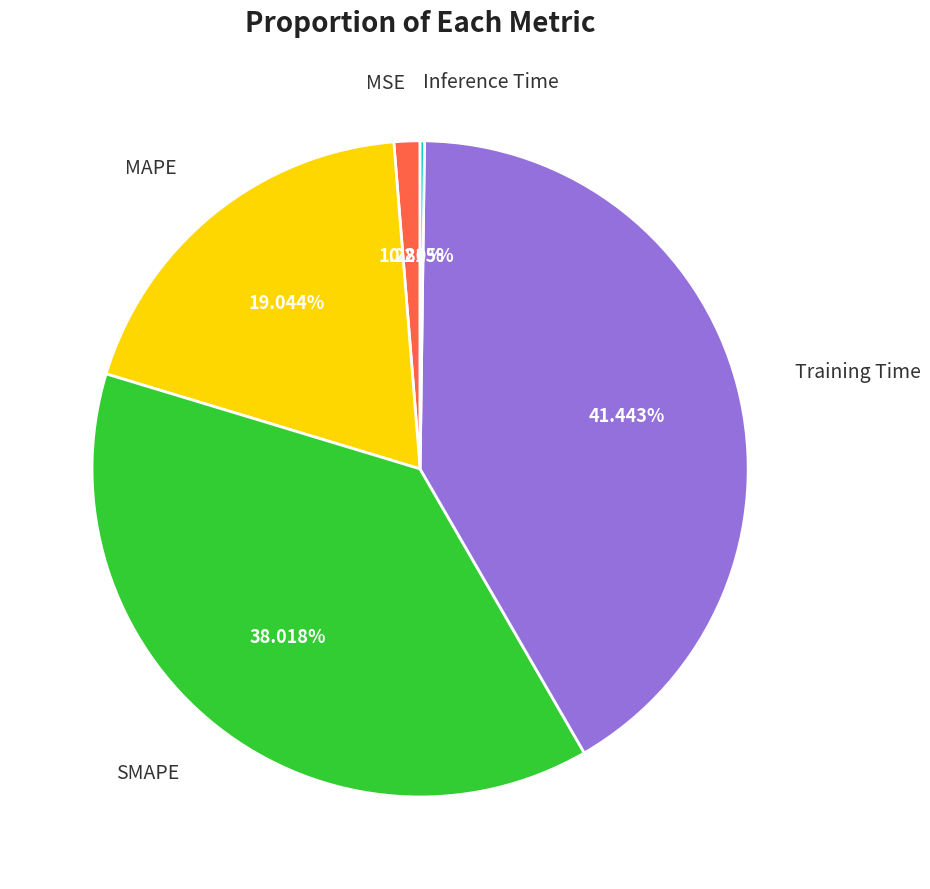

Which category has the biggest portion of the pie?

Training Time